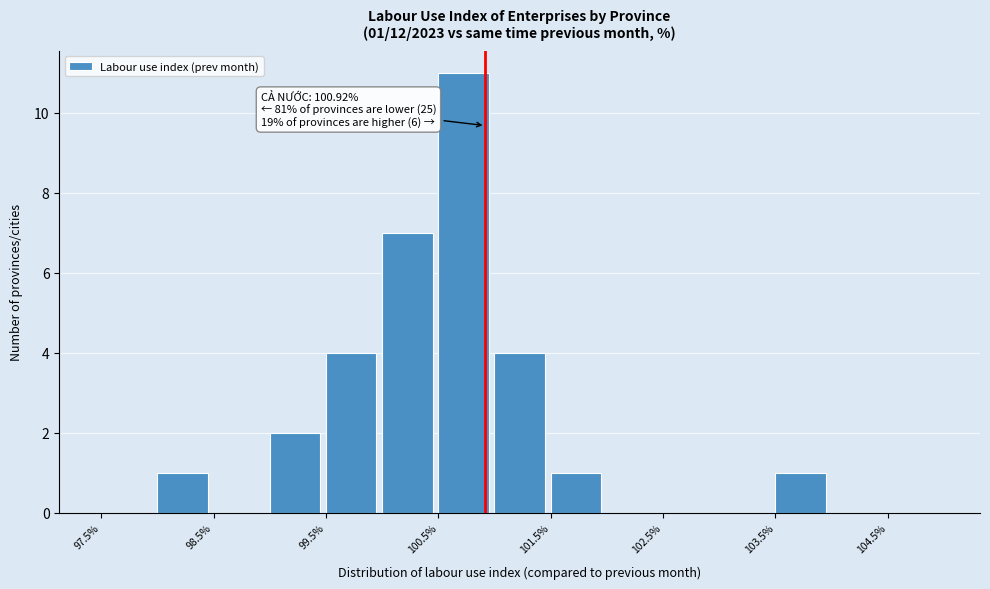

Which range on the x-axis has the tallest bar?

100.5 to 101.0